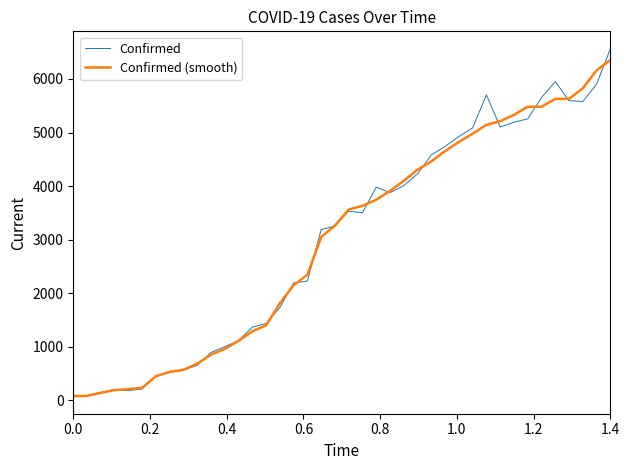

What is the highest value of the Confirmed (smooth) series?

6356.0